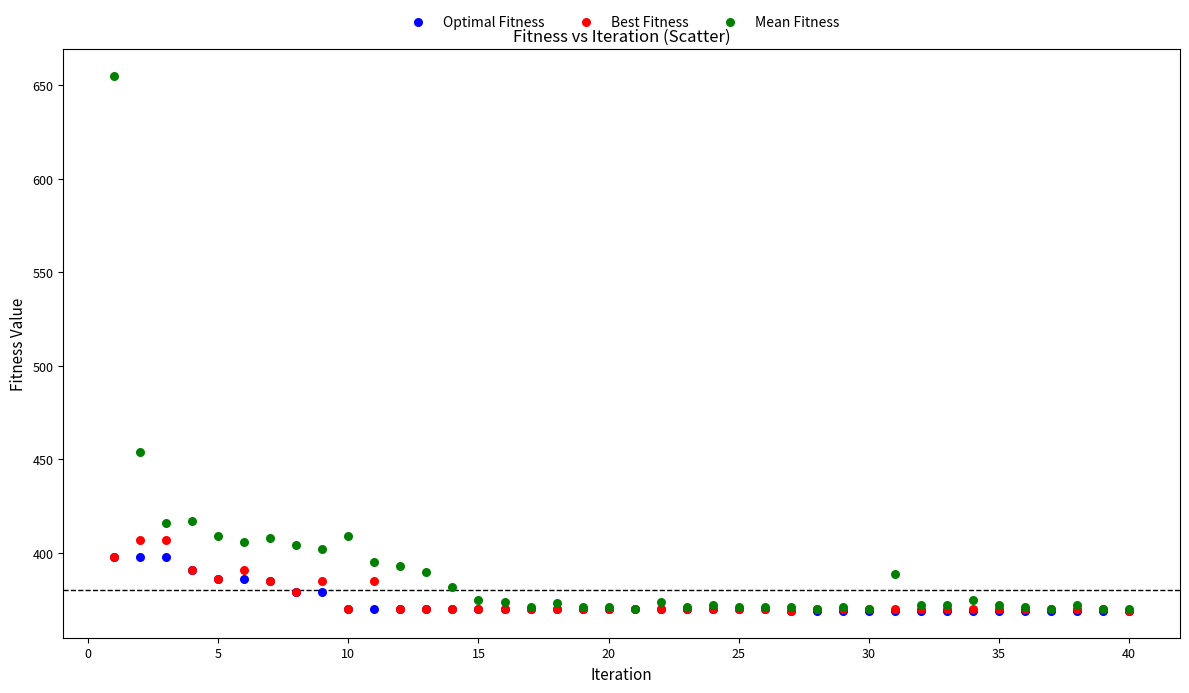

In the Mean Fitness series, what Y value is closest to 512?

454